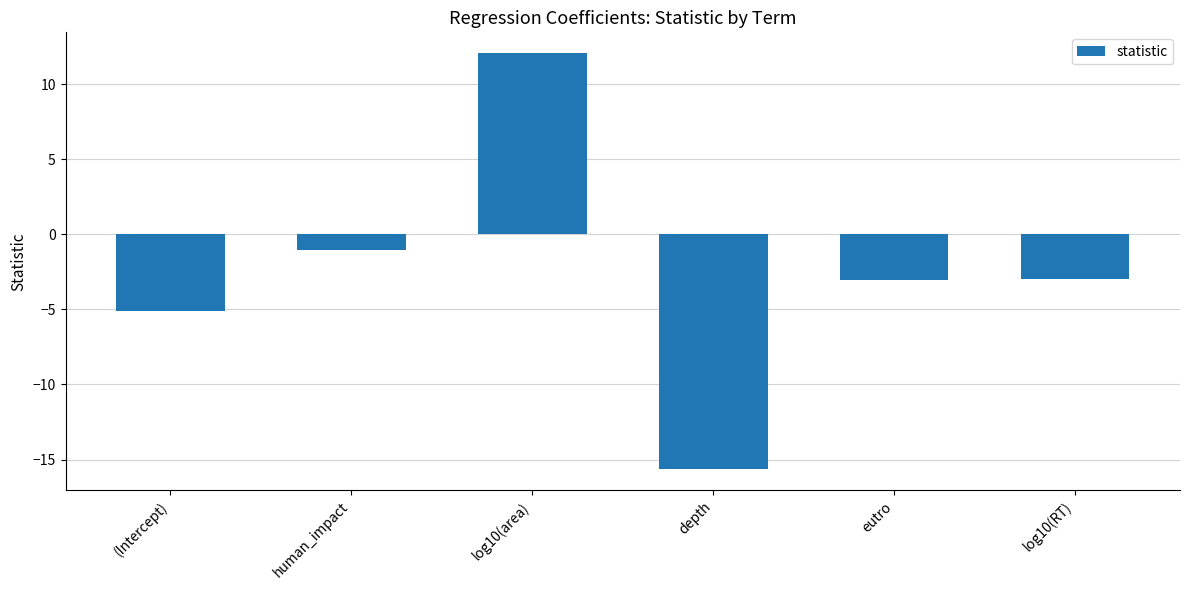

Which category has the lowest value across all series?

depth